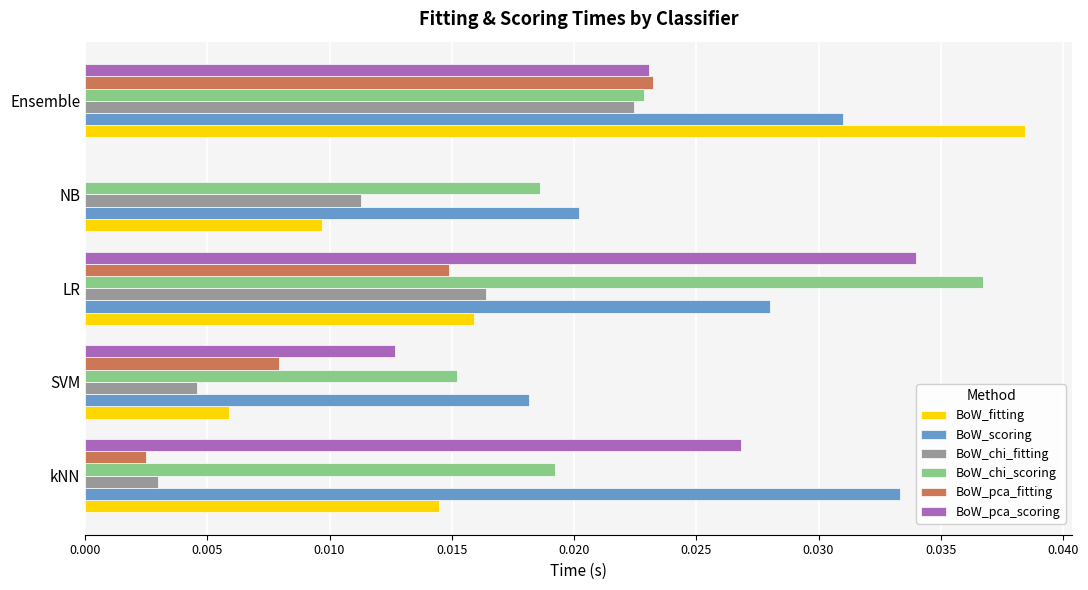

True or false: BoW_scoring has a value of 0.0 at kNN.

True